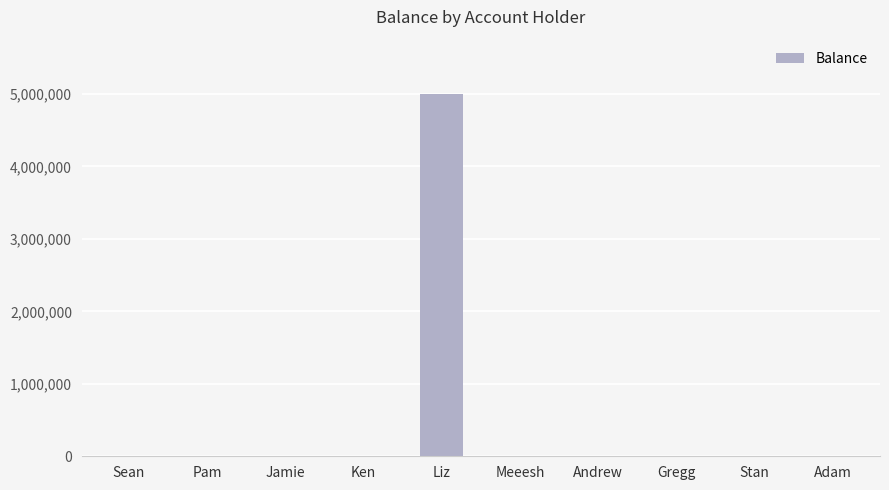

What is the maximum value shown in the chart?

5000000